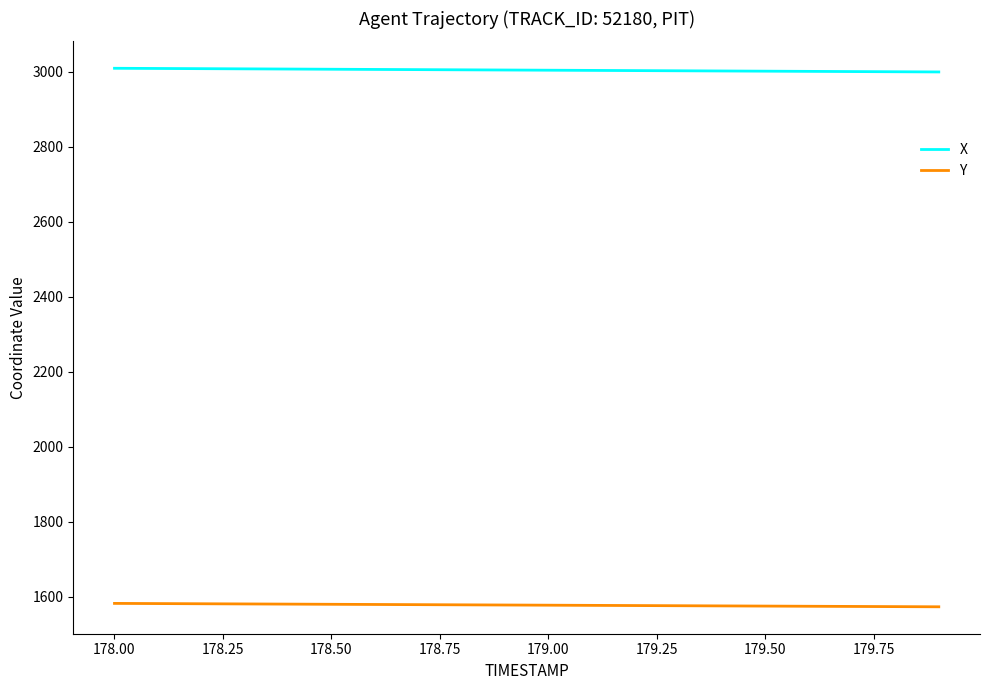

List the series in order of their overall mean, highest first.

X, Y